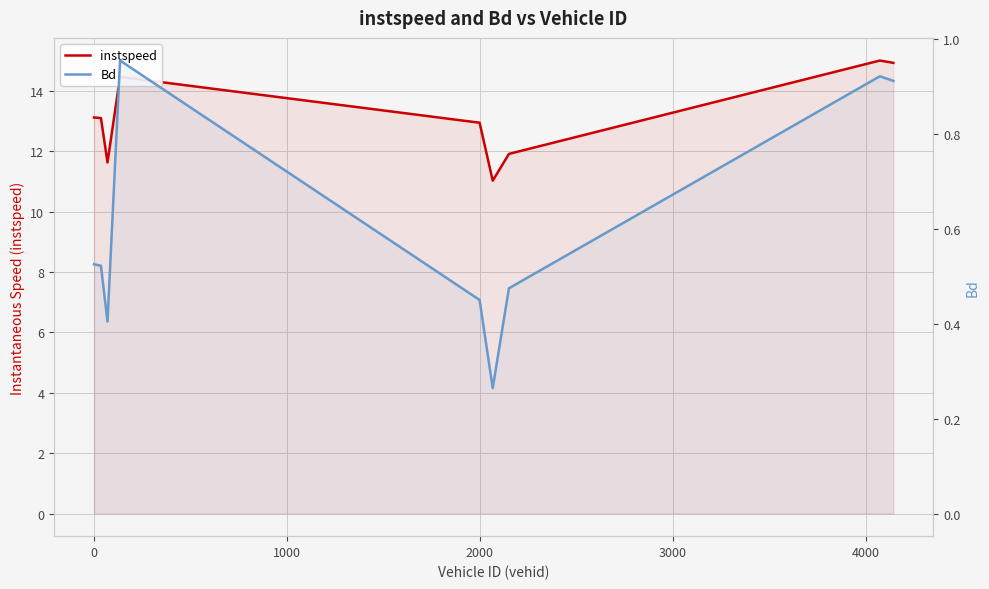

The Bd series shows 0.2 at 8. True or false?

False